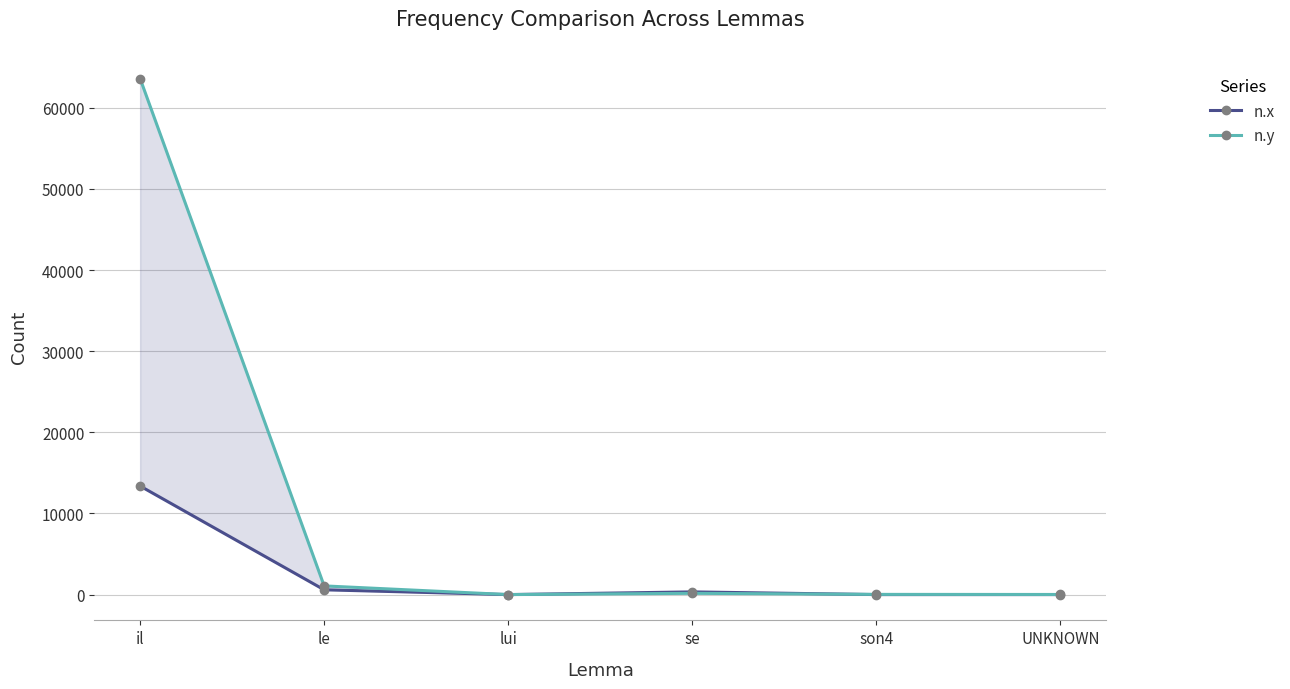

Rank the series by their average value, from lowest to highest.

n.x, n.y